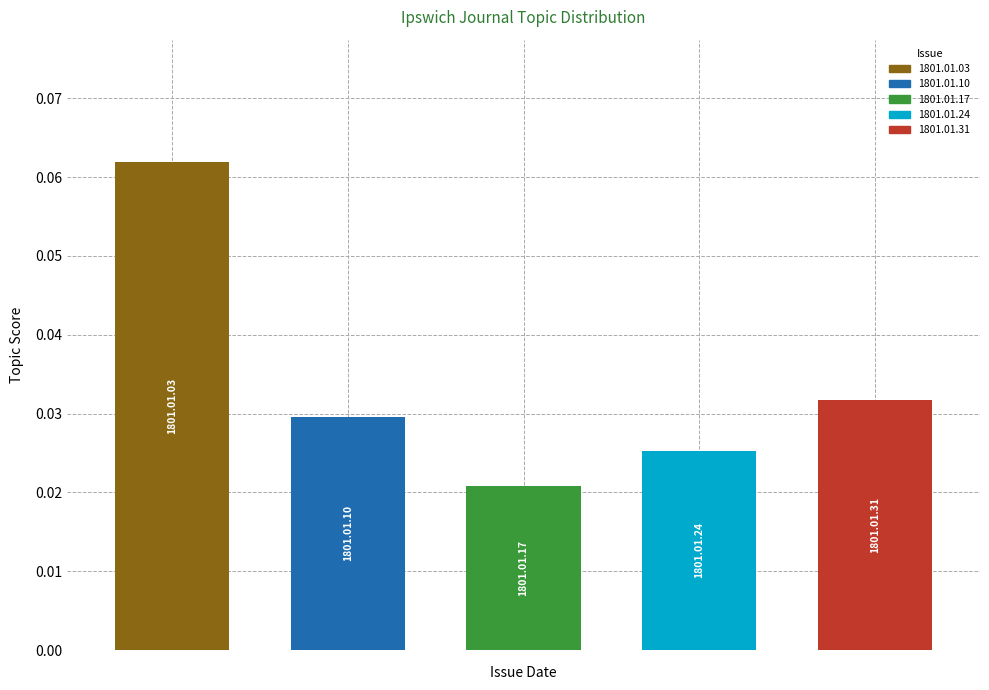

List the labels in order of value, smallest first.

1801.01.17_IpswichJournal, 1801.01.24_IpswichJournal, 1801.01.10_IpswichJournal, 1801.01.31_IpswichJournal, 1801.01.03_IpswichJournal